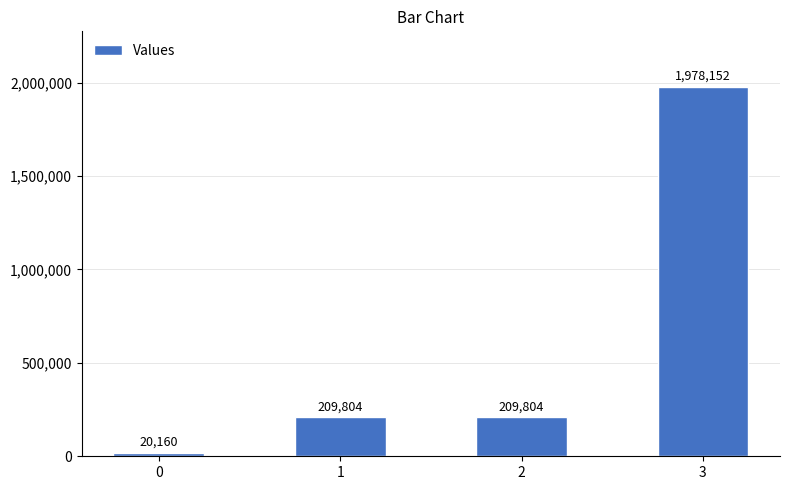

What is the difference between the maximum and second lowest values?

1768348